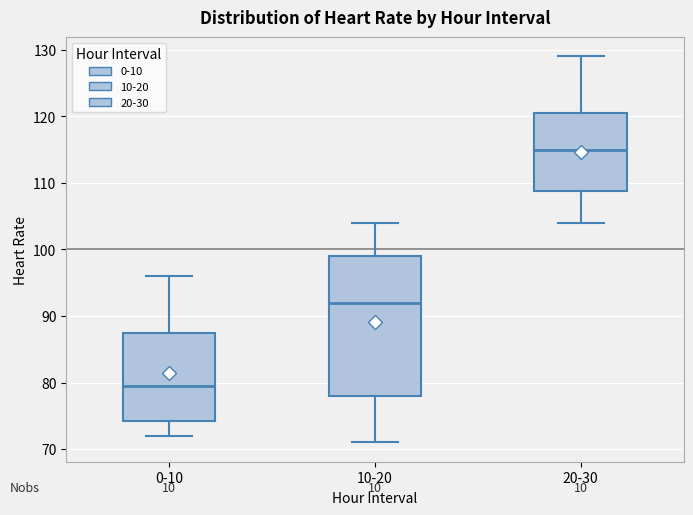

Reading left to right, transcribe this box plot: for each box, give where its median line is, the range the box spans, and where its two whiskers end, as read against the y-axis. The values are not printed on the chart, so give them approximately, as read against the axis.

0-10: median 80, box 74 to 88, whiskers 72 to 96
10-20: median 92, box 78 to 99, whiskers 71 to 104
20-30: median 115, box 109 to 121, whiskers 104 to 129